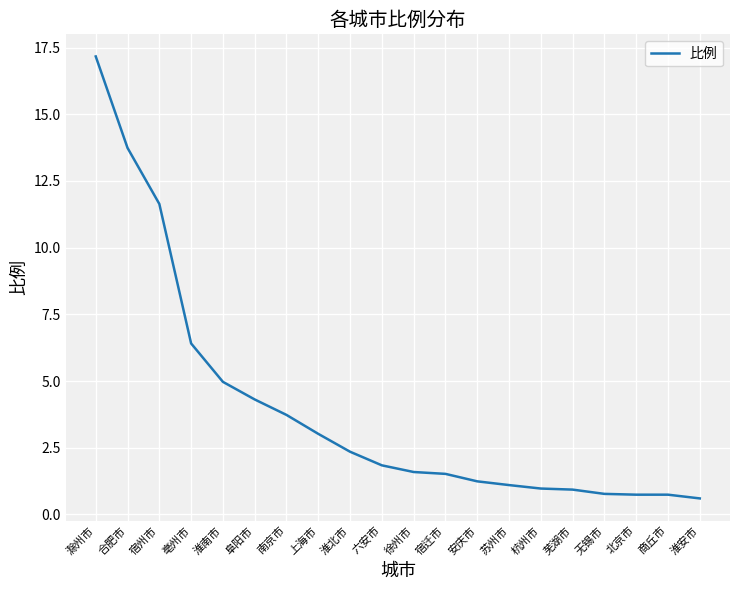

What is the smallest value displayed?

0.6